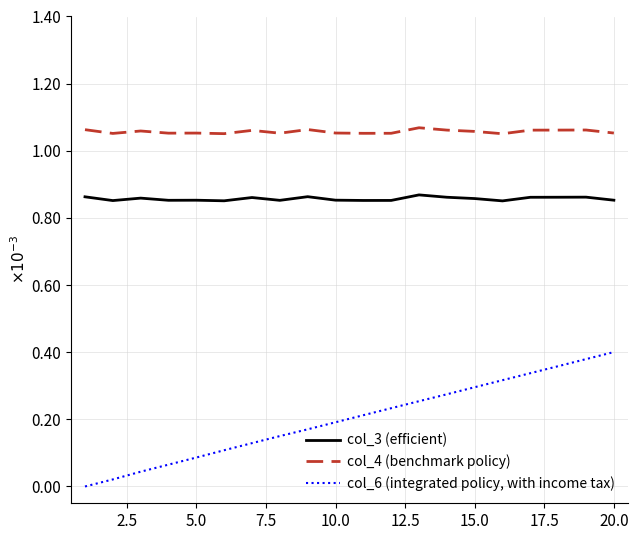

Is this an area chart (filled region under the line)?

No